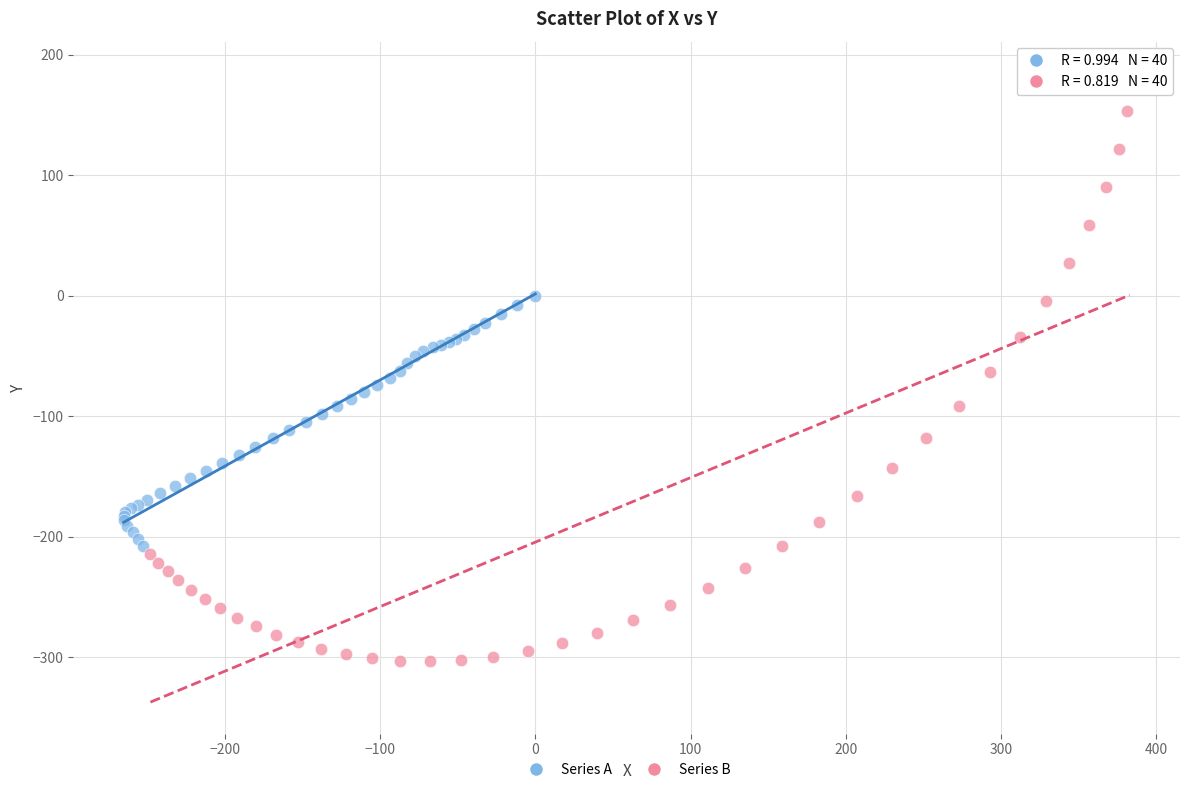

Which series reaches the minimum Y coordinate?

Series B